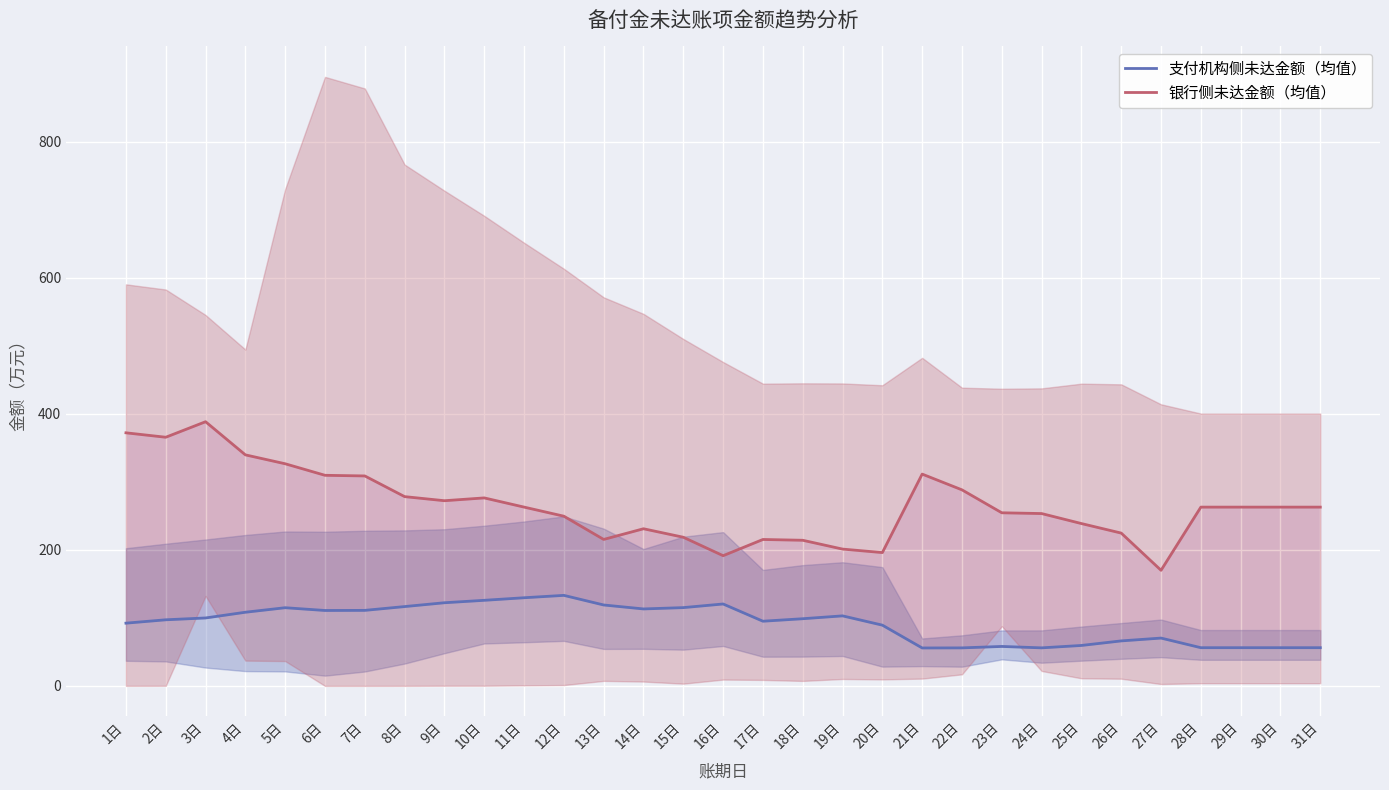

At how many categories does at least one series exceed 352?

3